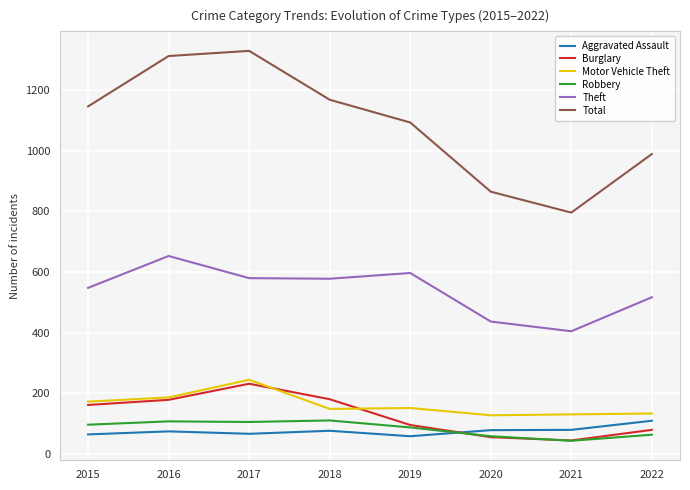

What is the average value of the Robbery series?

85